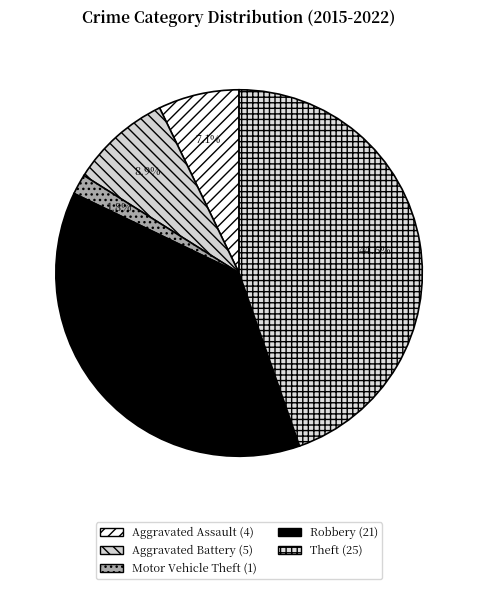

What is the largest slice in the pie chart?

Theft